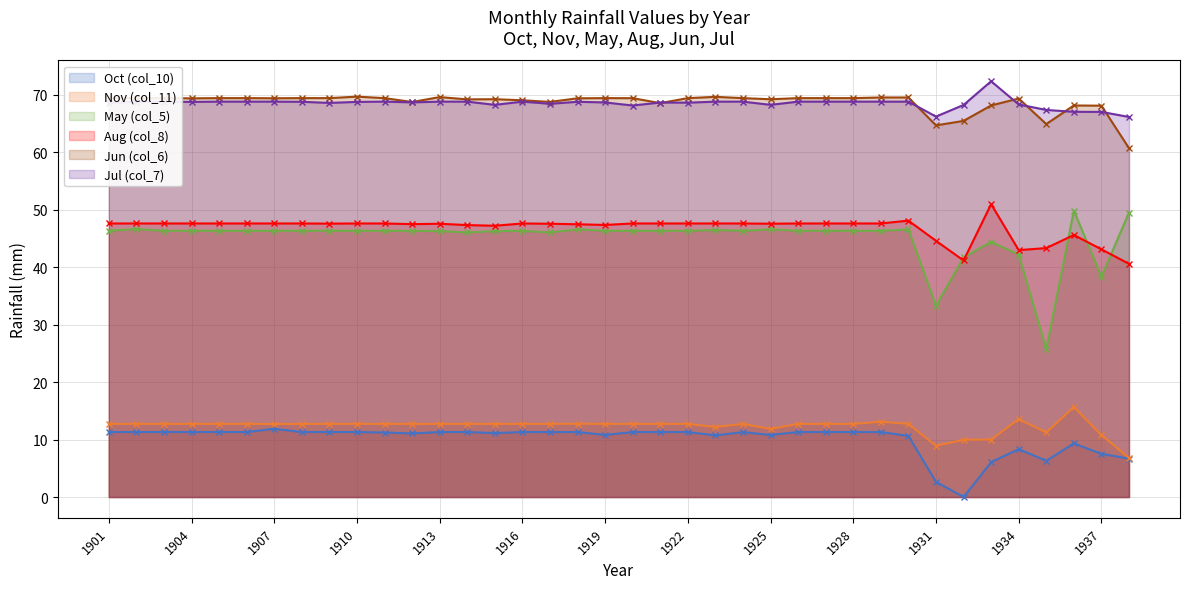

The Jun (col_6) series shows 69.4 at 1907. True or false?

True